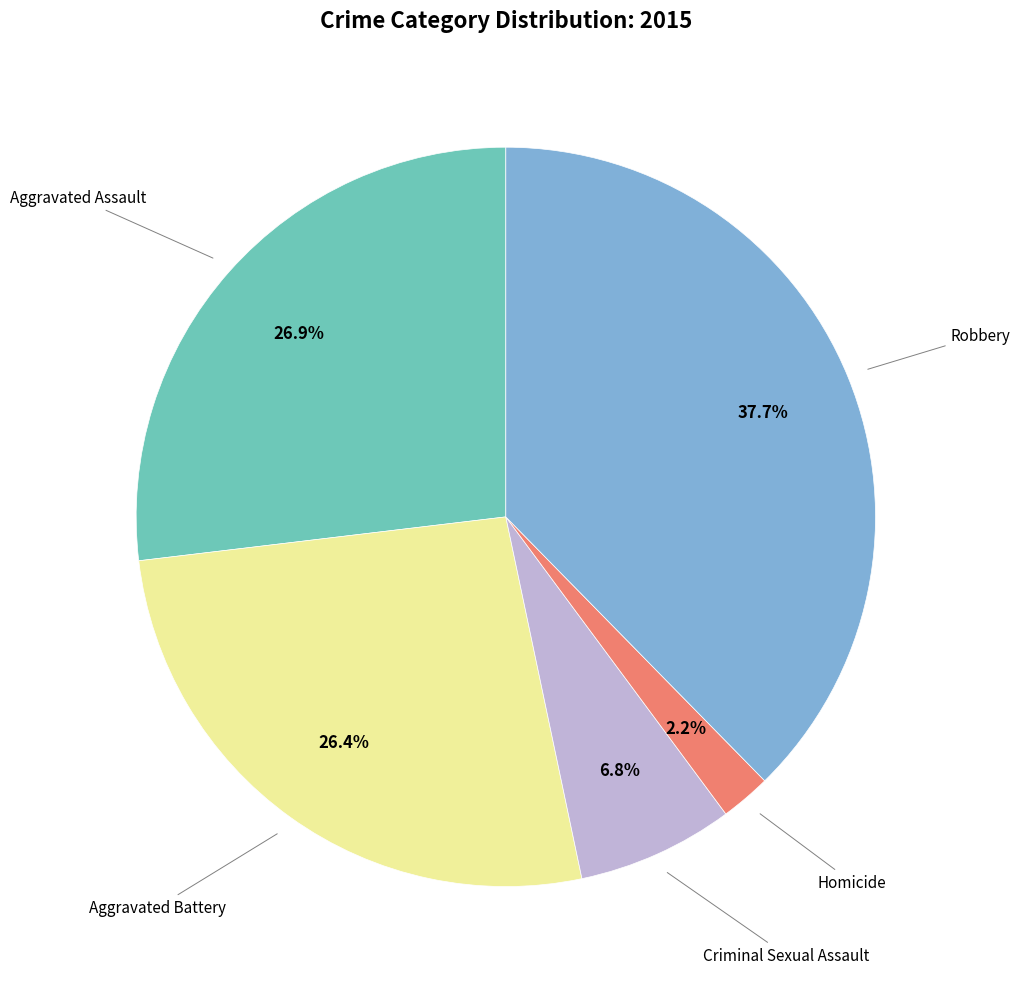

Does any single category account for the majority?

No